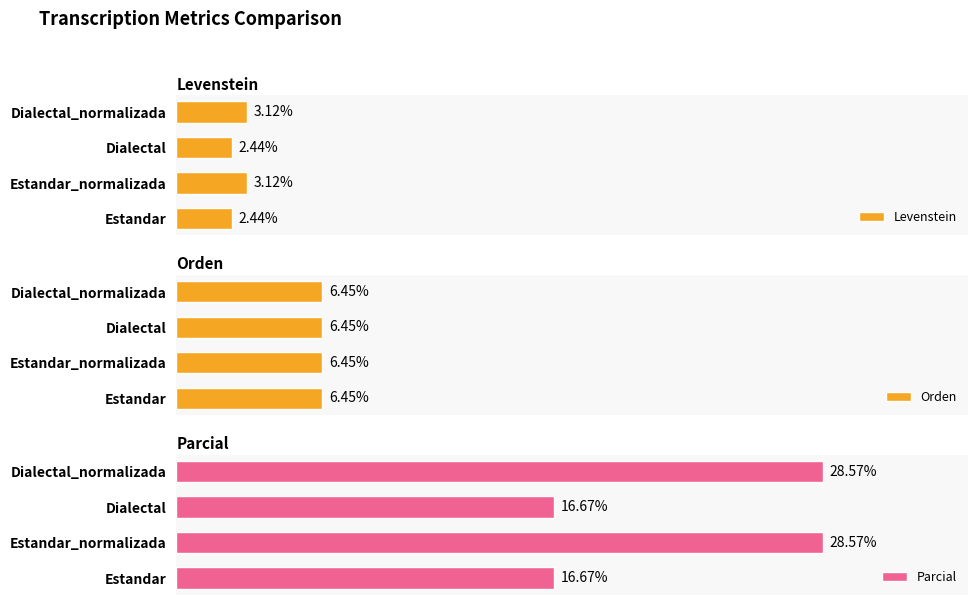

At which category is the sum across all series the highest?

1